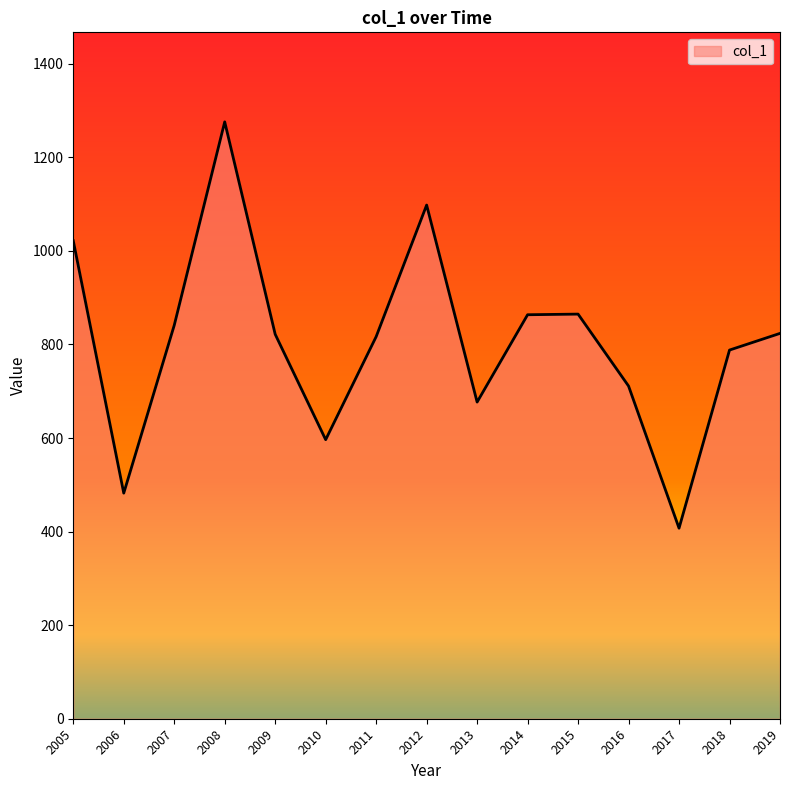

The chart shows a value of 482.2 at 2006. True or false?

True